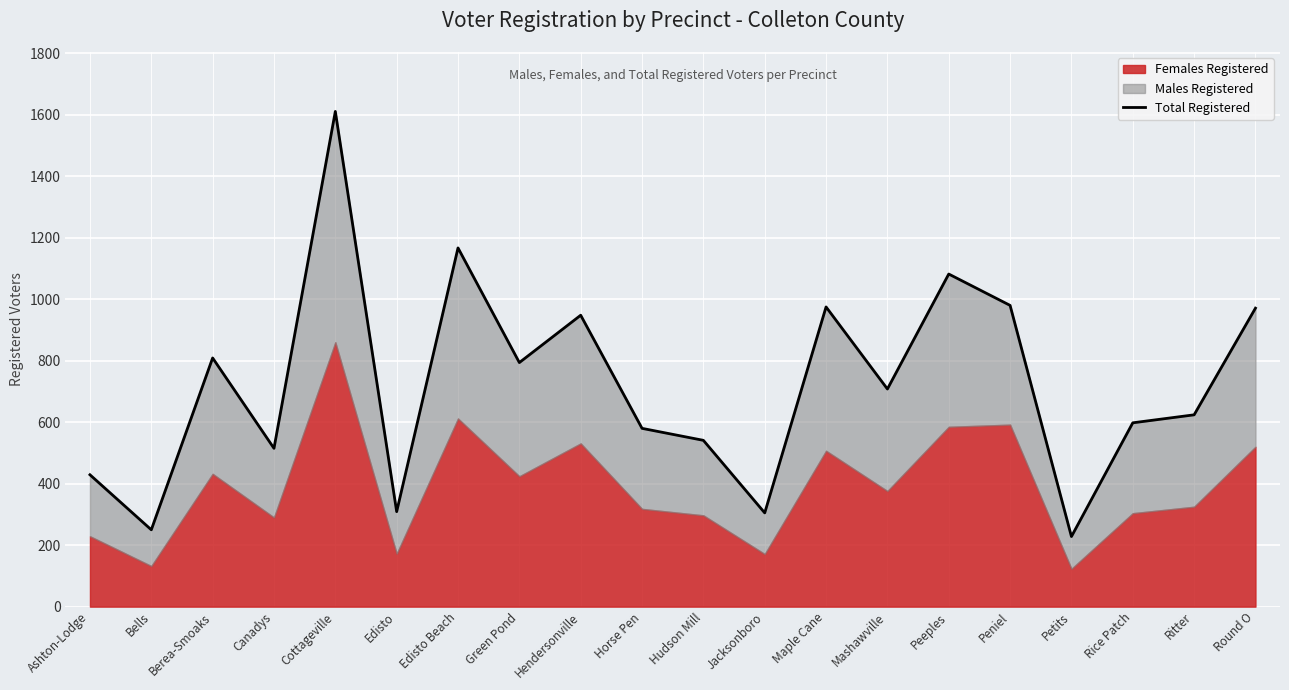

Reading left to right, transcribe all the data shown in this chart.

429	250	809	515	1611	309	1167	794	948	580	541	305	975	708	1082	980	228	598	624	971